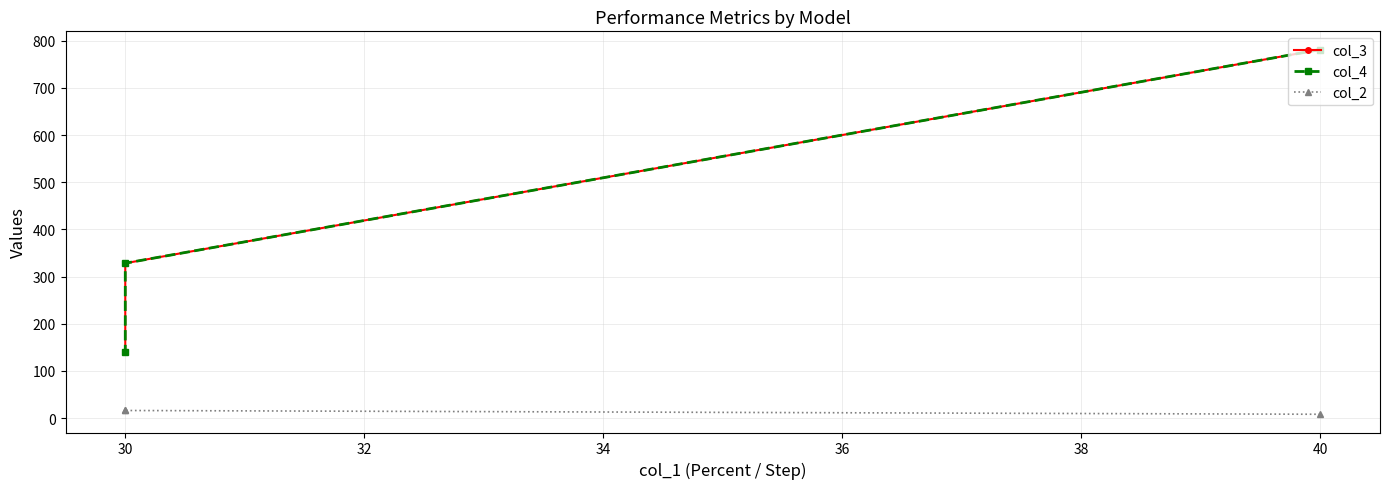

What is the difference between the maximum and minimum values in the col_4 series?

640.8